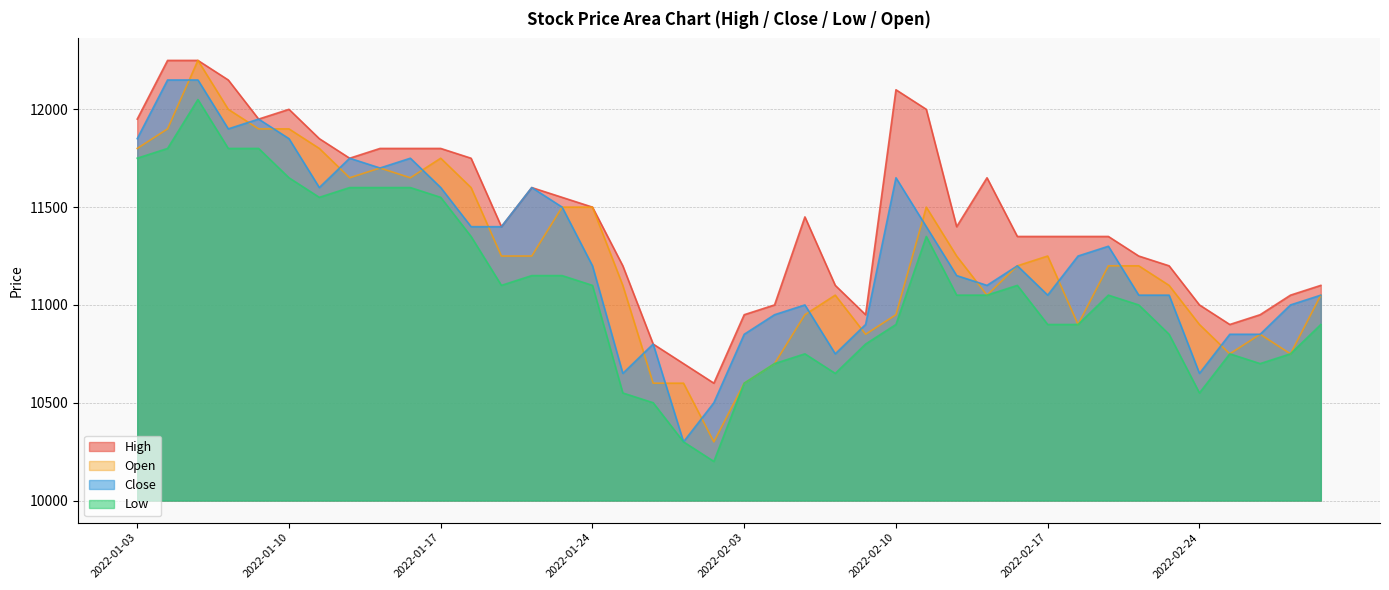

True or false: Close has more than 2 points higher than both neighbors.

True